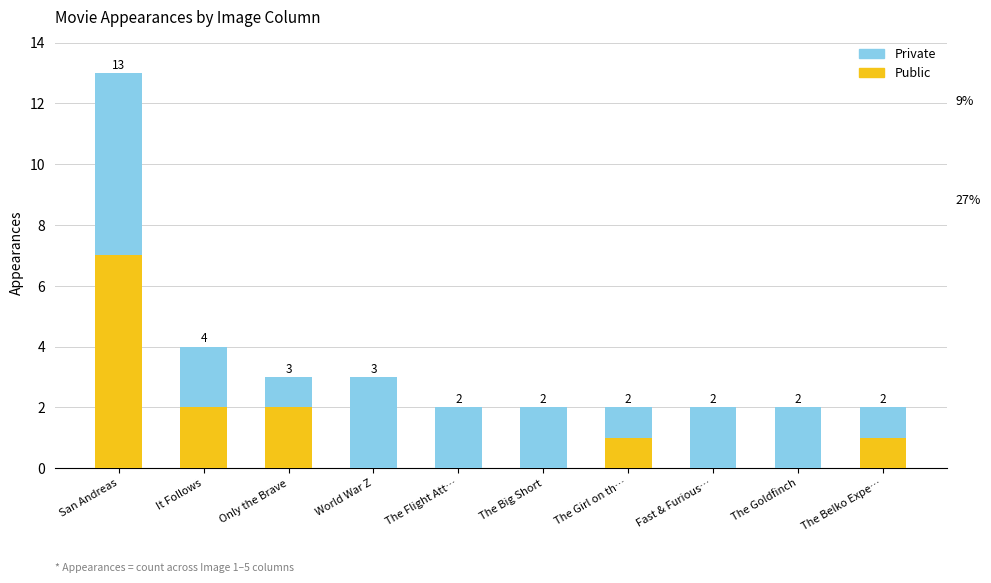

How many Public values are between 0 and 2?

9